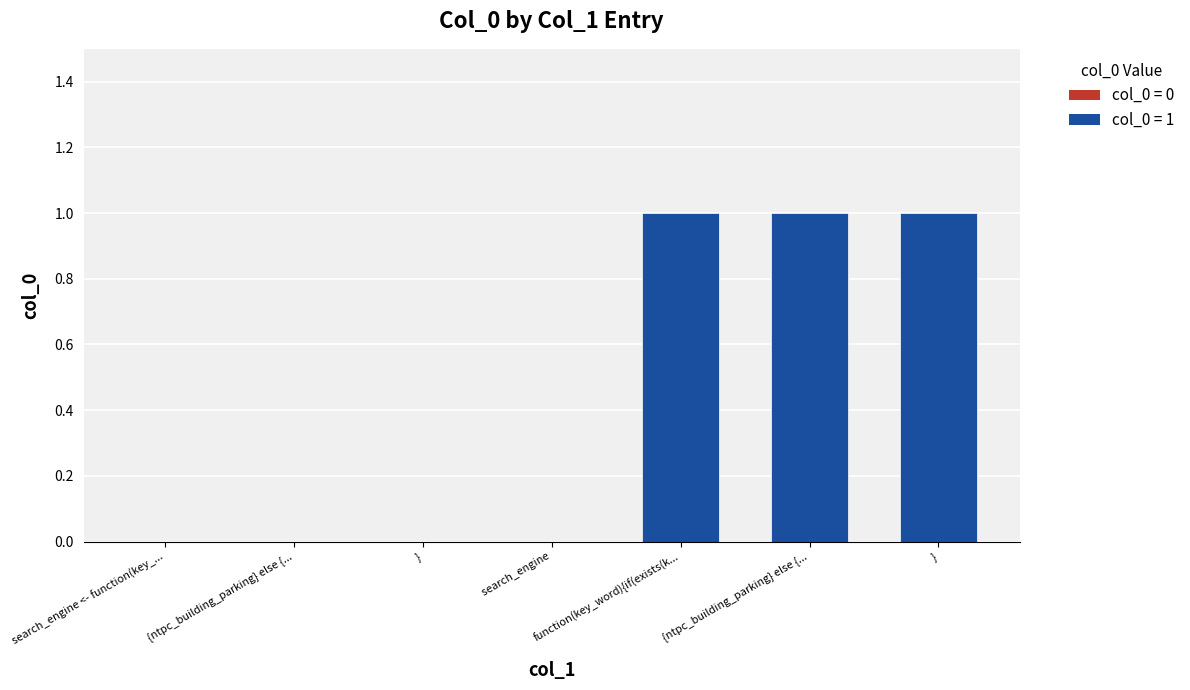

Count the number of data series in this chart.

1